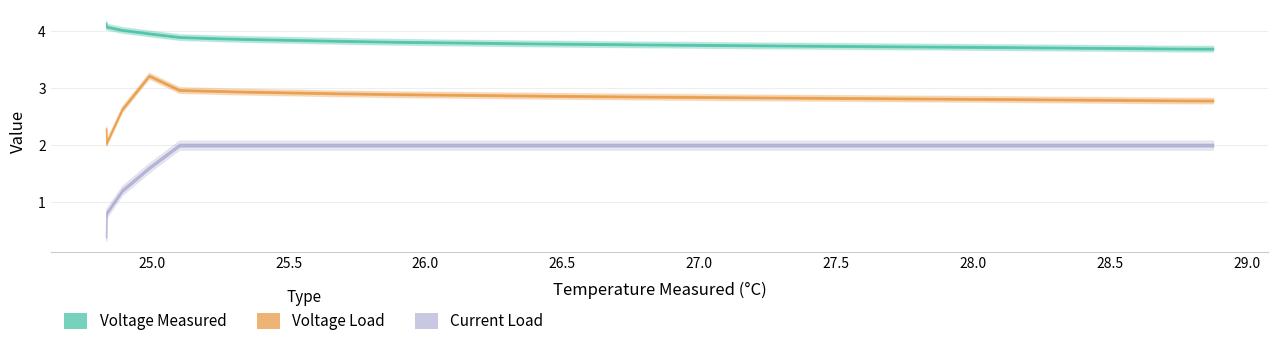

Count the number of categories in the chart.

40